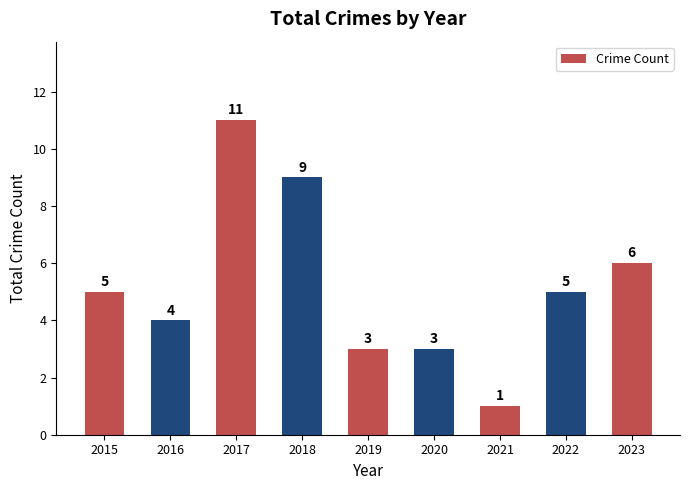

Reading left to right, transcribe all the data shown in this chart.

2015=5	2016=4	2017=11	2018=9	2019=3	2020=3	2021=1	2022=5	2023=6